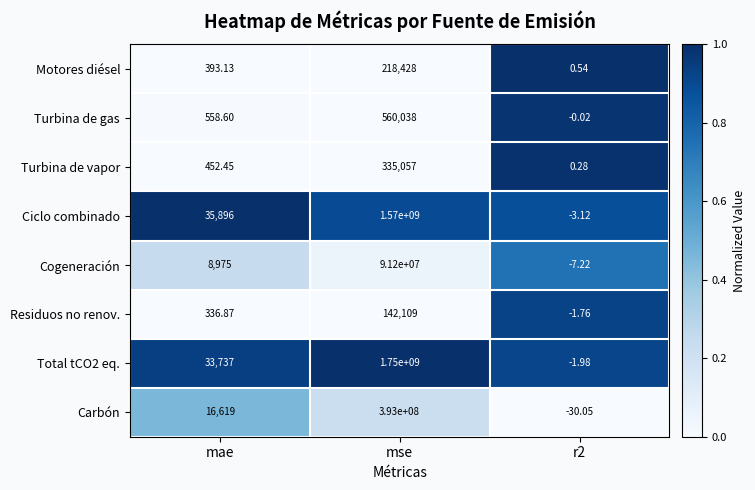

At which category is the sum across all series the highest?

mse